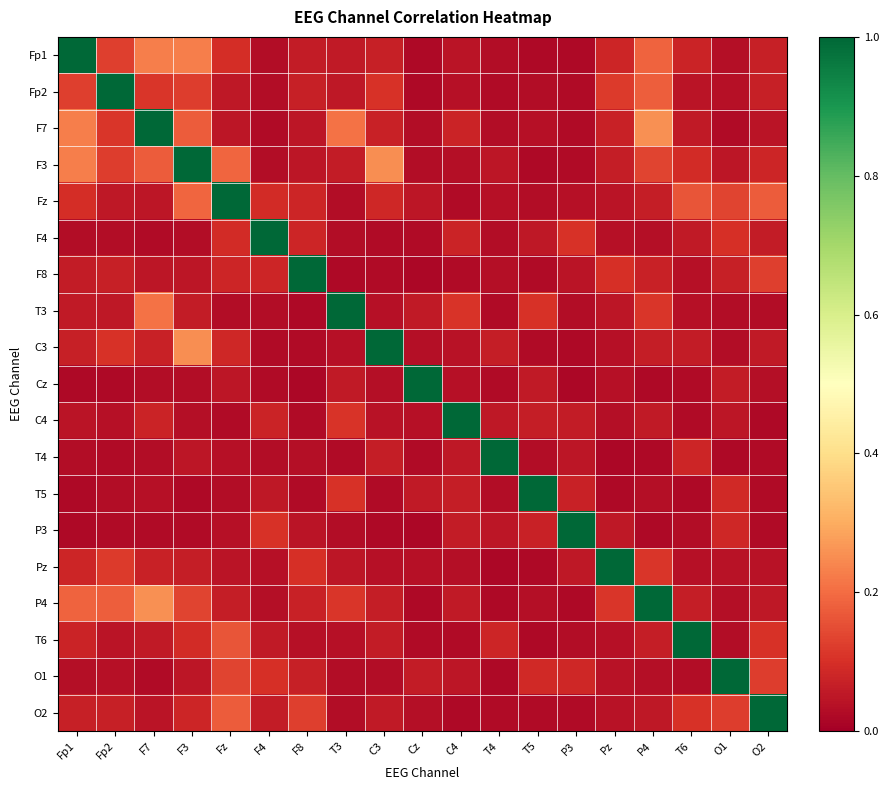

What is the maximum value shown in the chart?

1.0